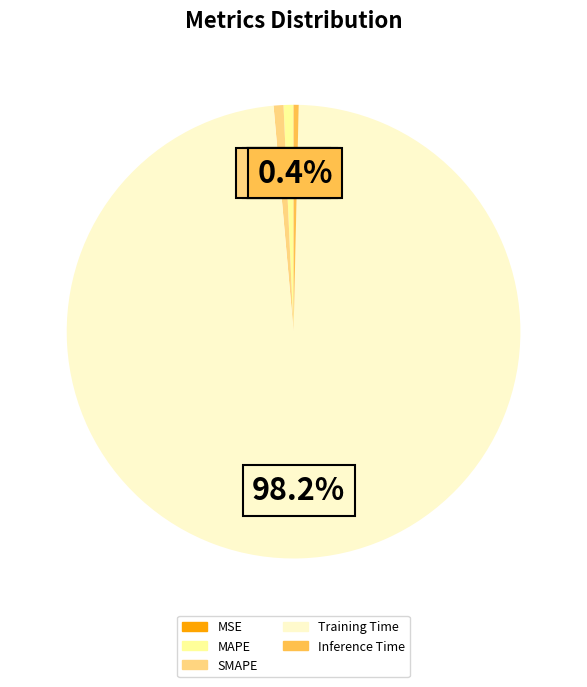

What is the majority slice?

Training Time